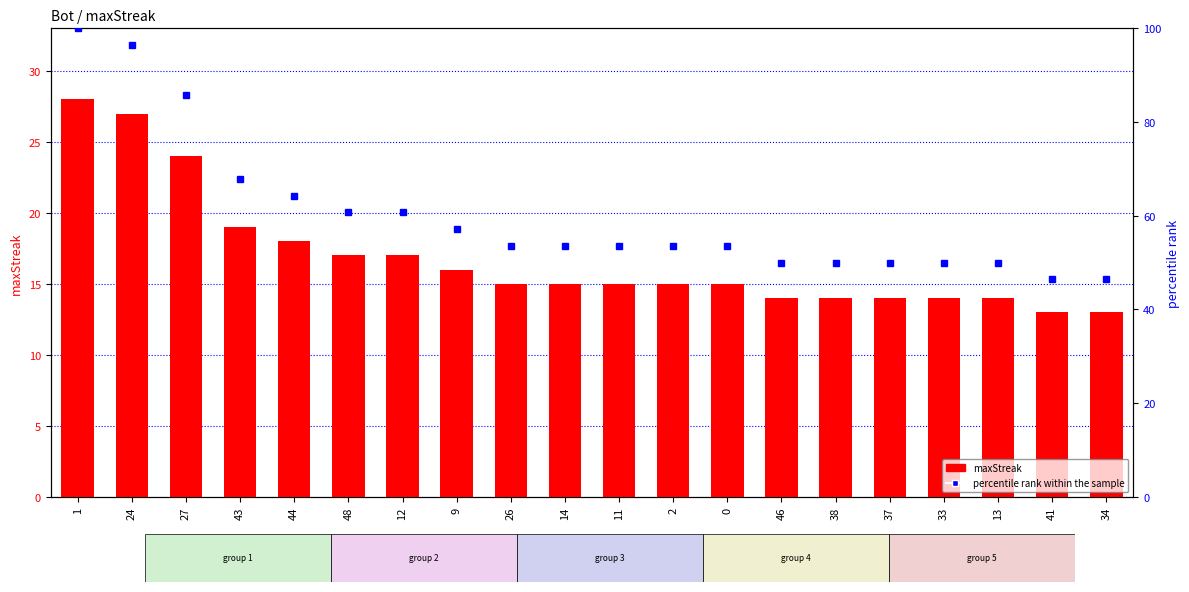

Read the maxStreak value at 33.

14.0